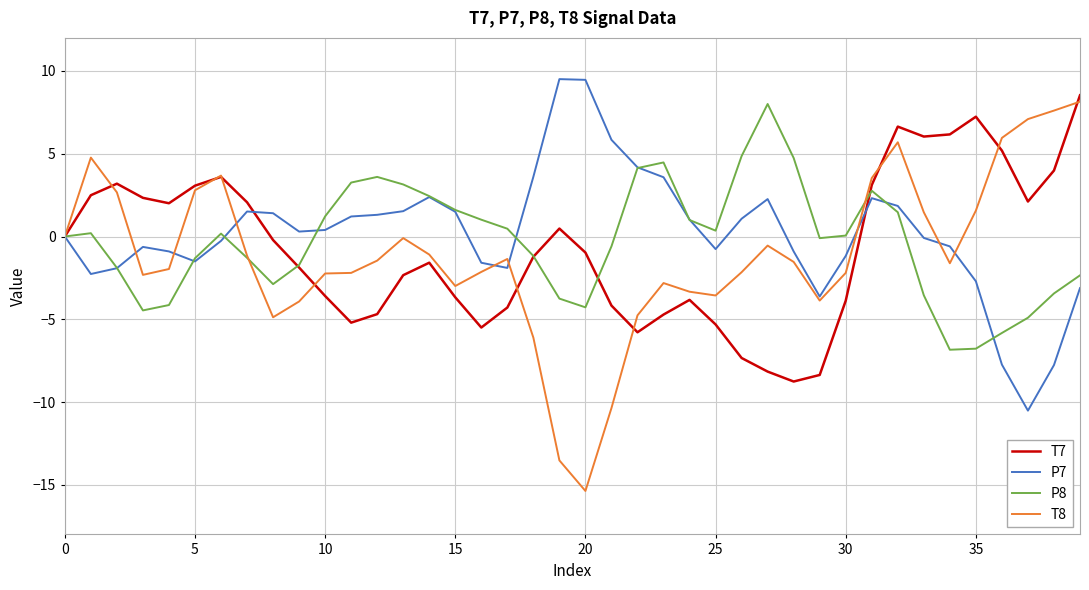

Which series has the largest range (max minus min)?

T8